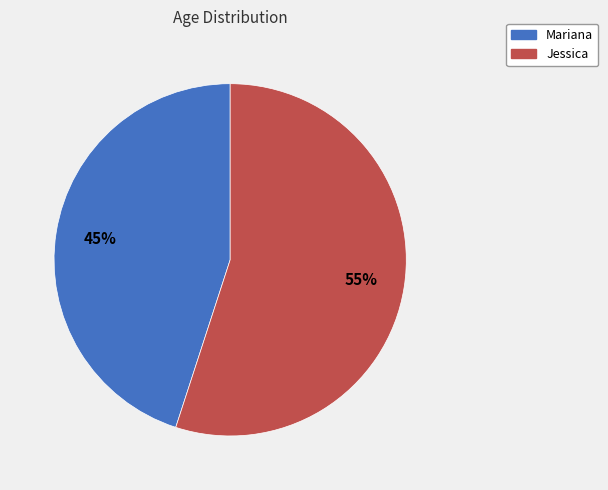

How many slices are in this pie chart?

2